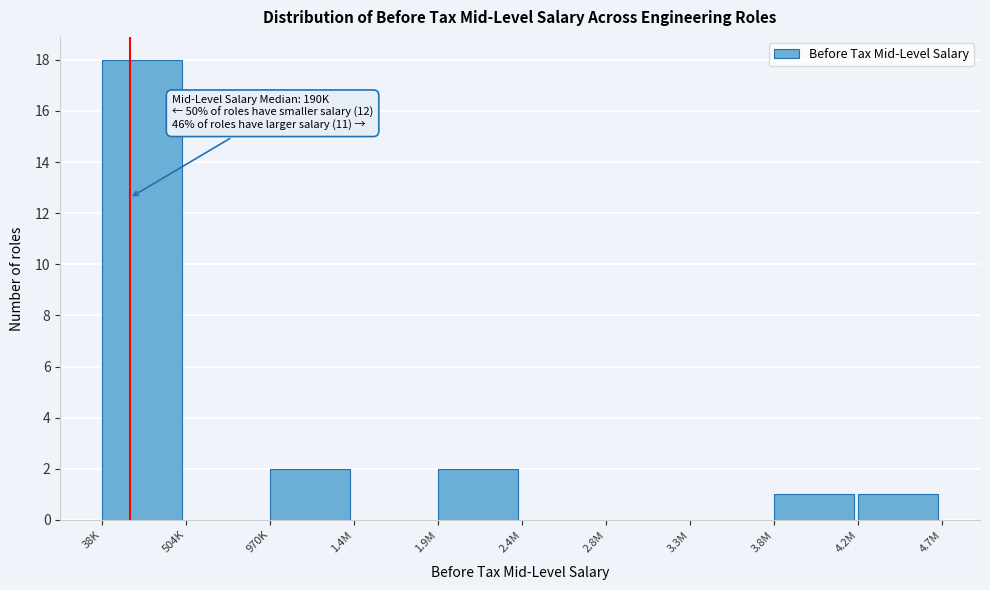

Reading right to left, list all the values displayed in this chart.

4.2M=1	3.8M=1	3.3M=0	2.8M=0	2.4M=0	1.9M=2	1.4M=0	970K=2	504K=0	38K=18